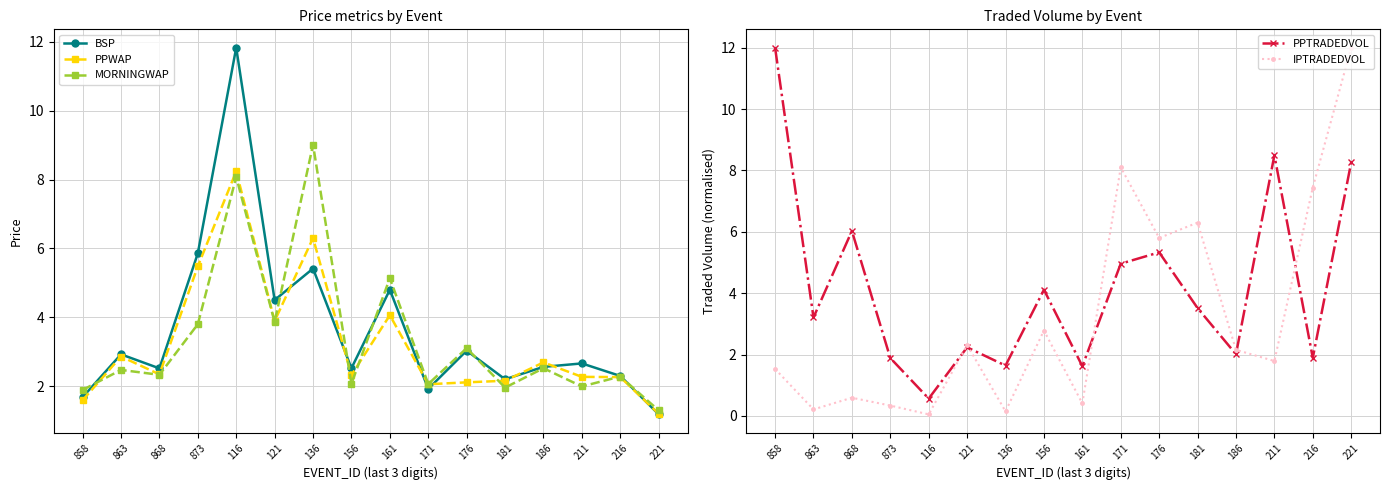

Which series has the largest range (max minus min)?

IPTRADEDVOL